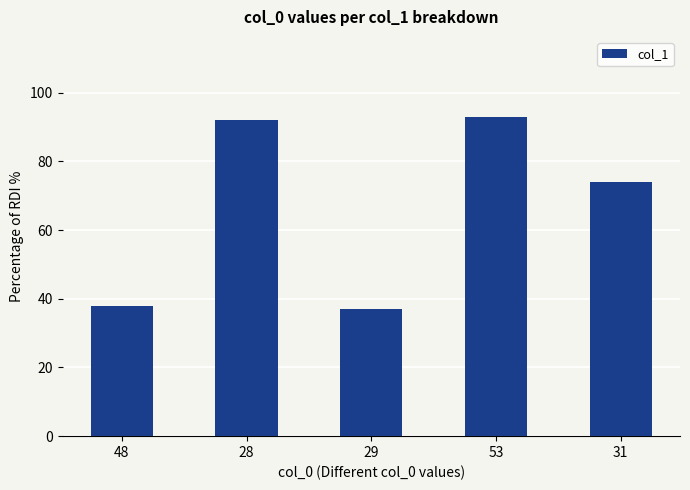

What position from the right is 29?

3